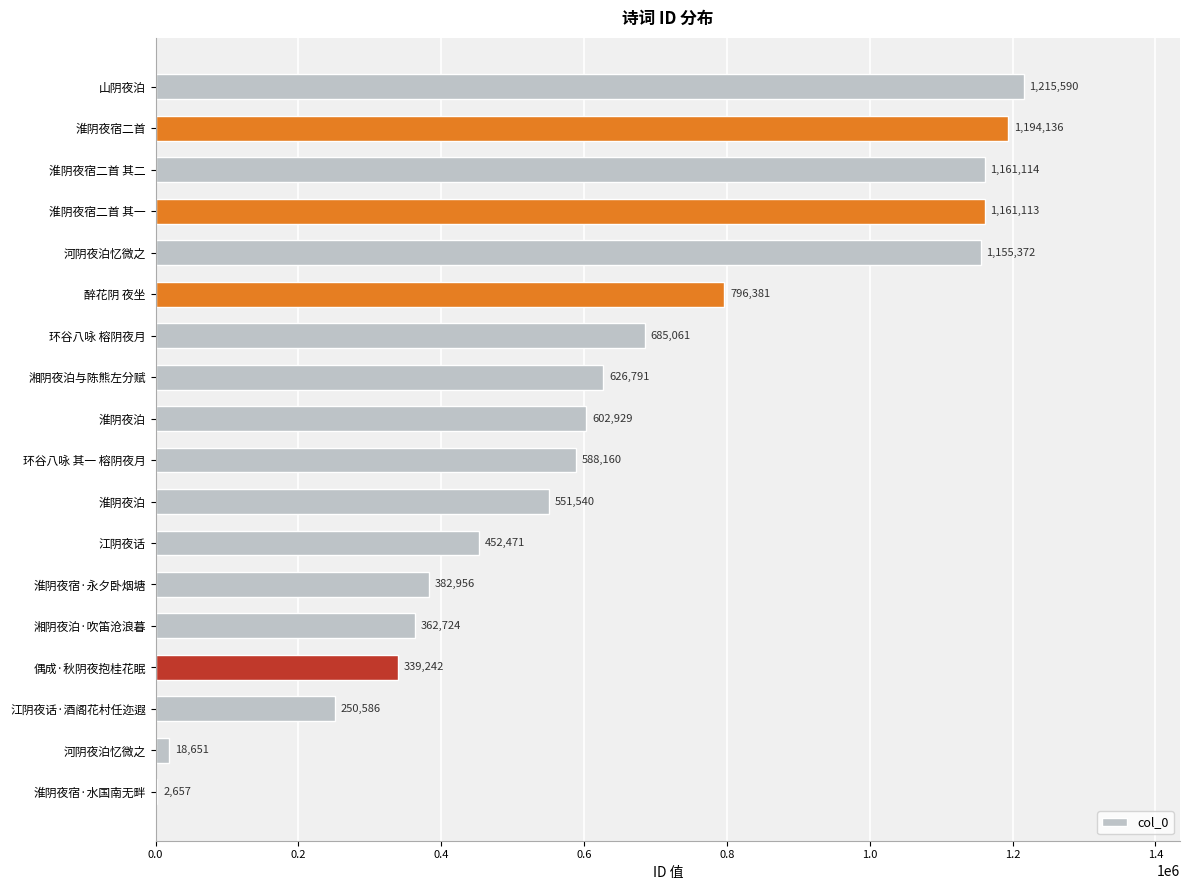

Count the number of categories in the chart.

18